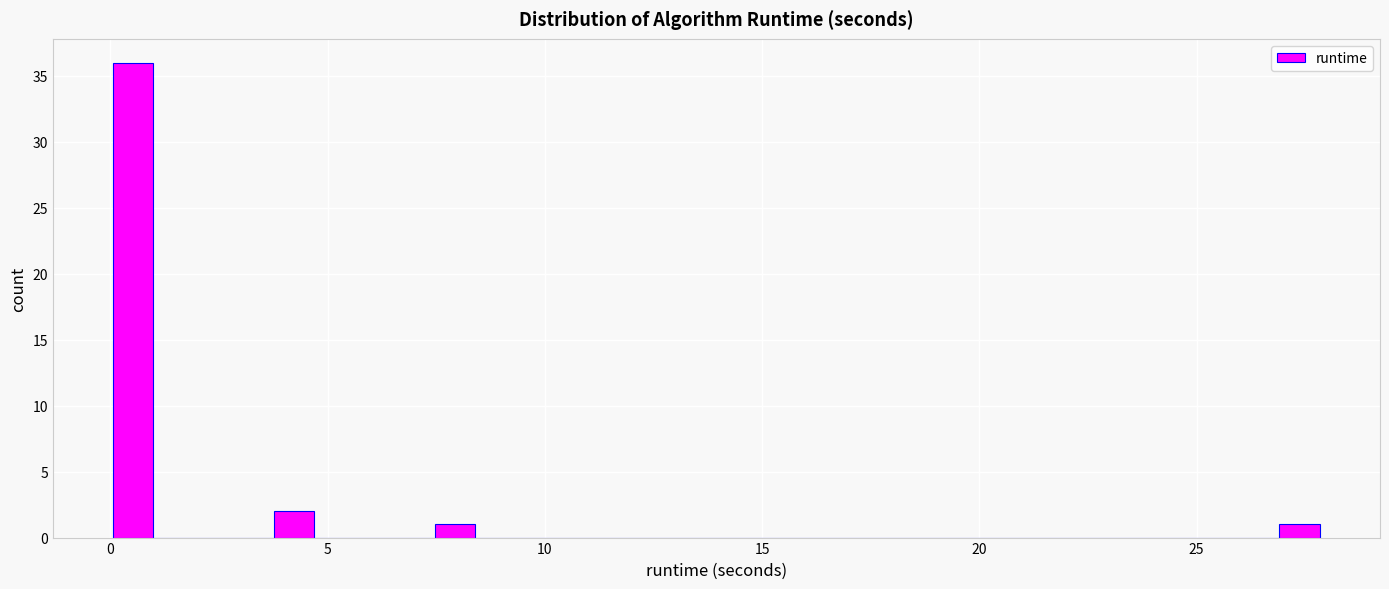

Around what value on the x-axis is the tallest bar? Give the approximate position of its centre, as read against the axis.

0.5